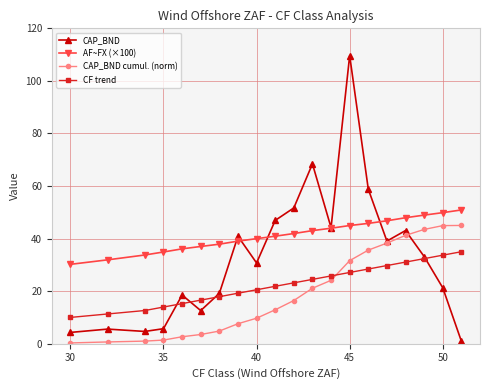

What is the value of the CF trend point at the 19th from the left?

33.7